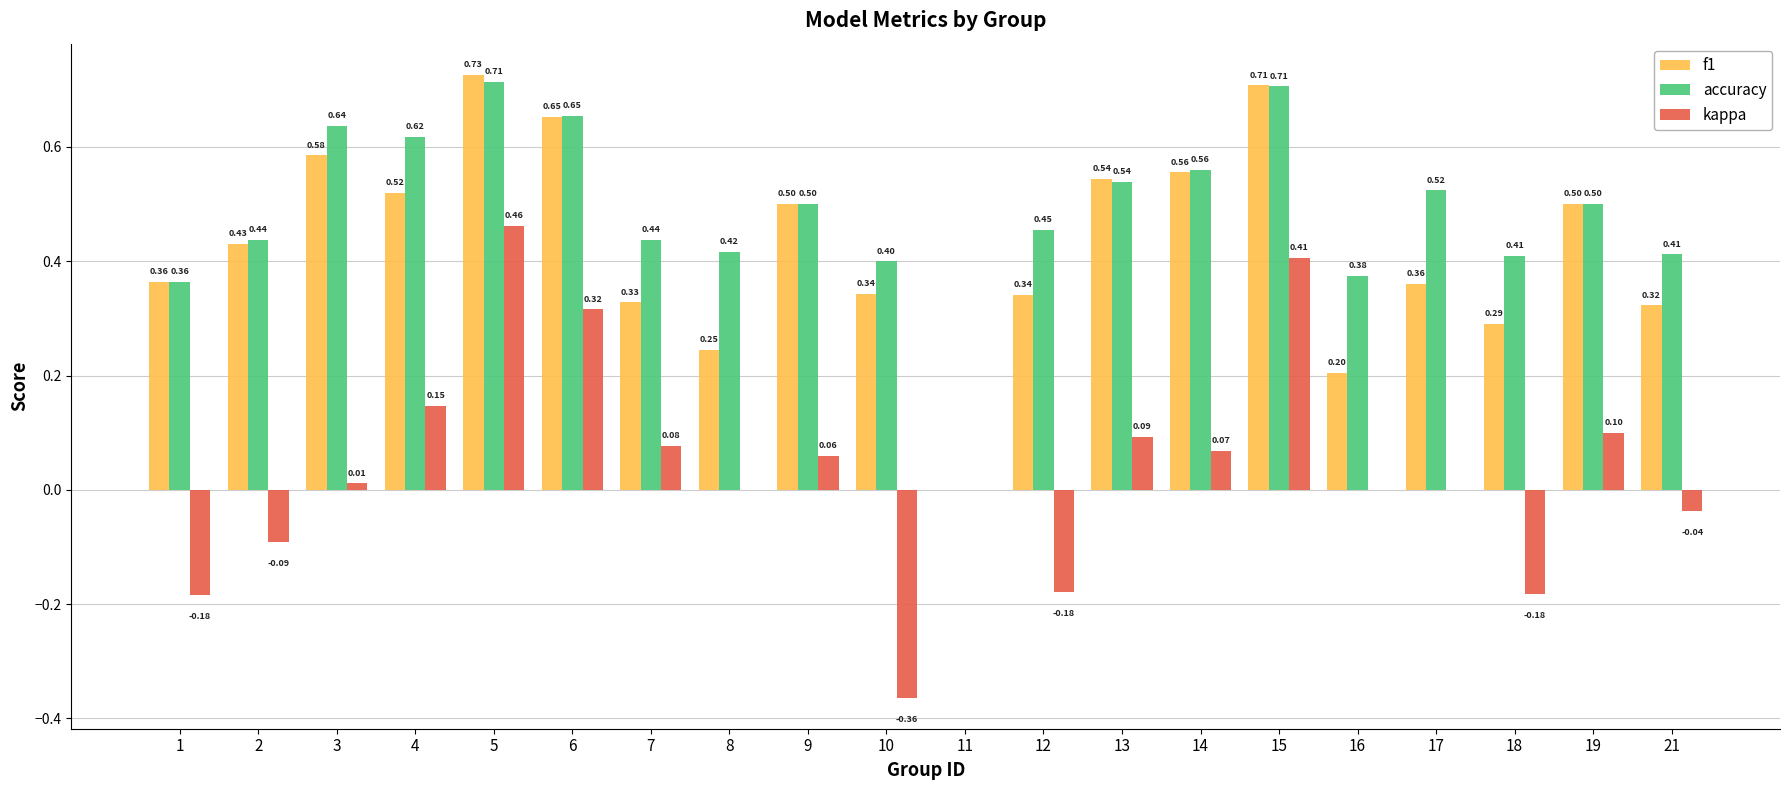

At which label does f1 reach its peak?

5